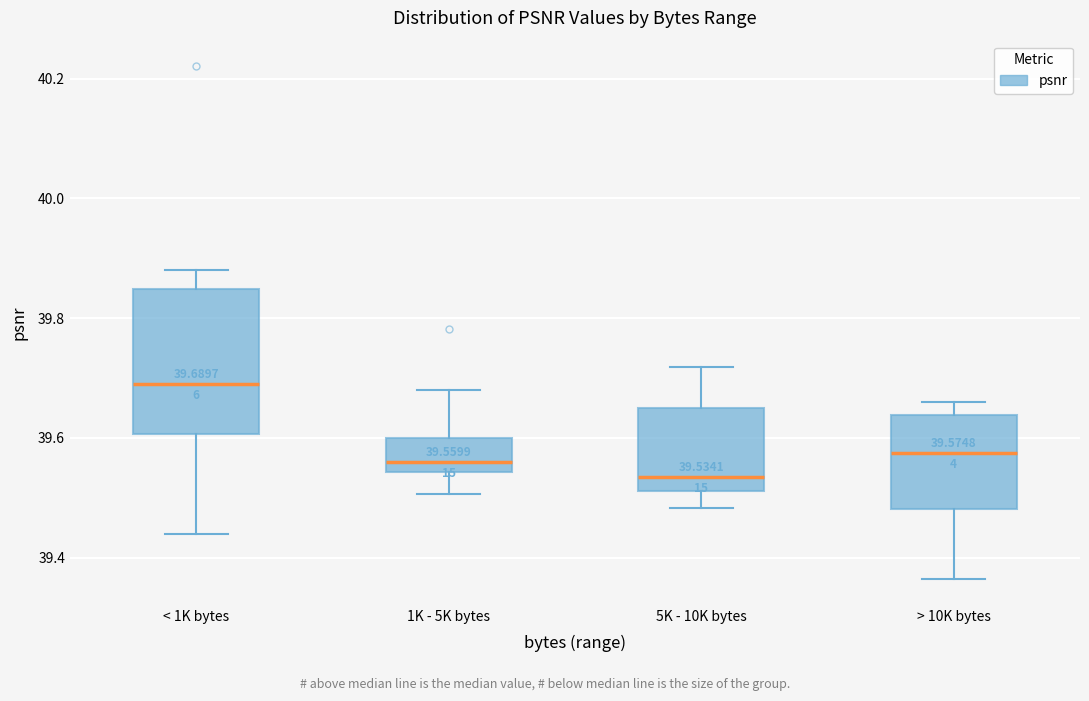

Comparing the boxes themselves (not the whiskers), which one is the tallest?

< 1K bytes